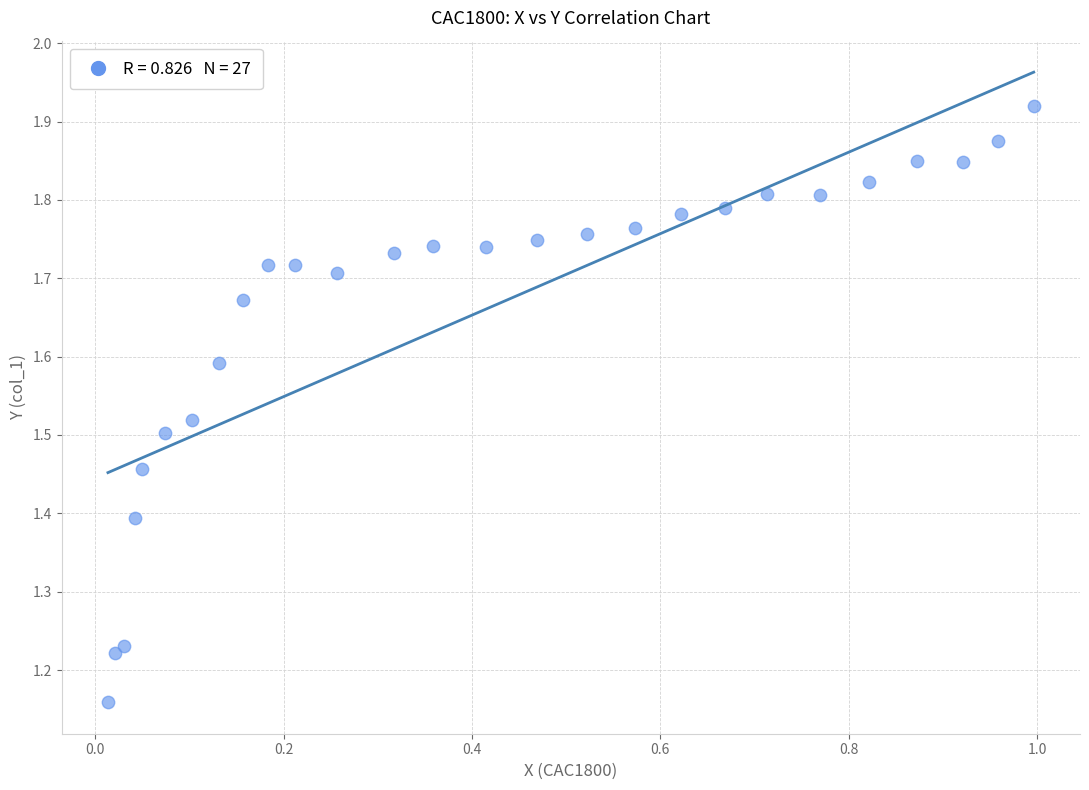

What is the range of Y values (max minus min)?

0.8